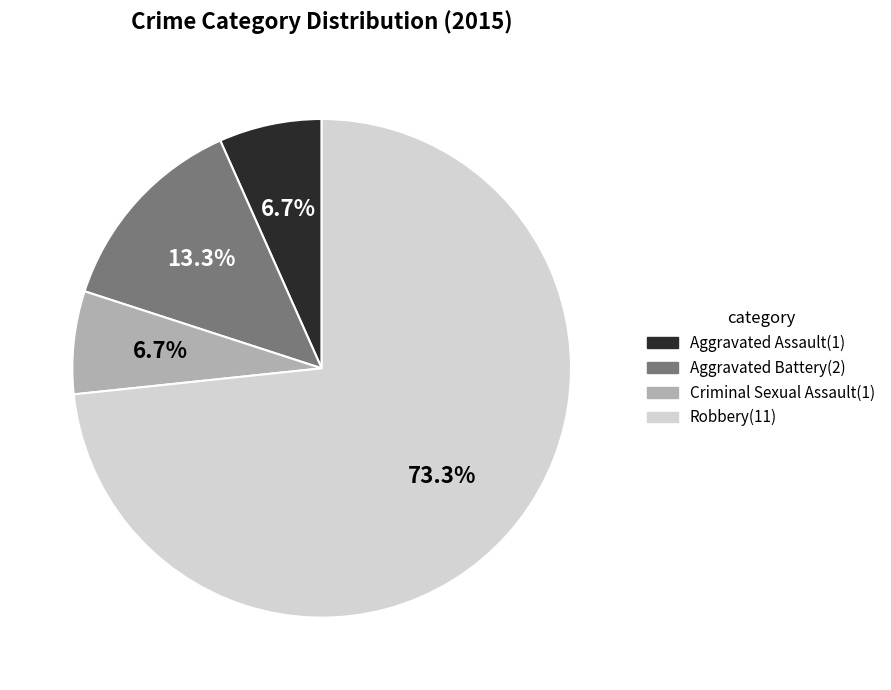

What is the largest slice in the pie chart?

Robbery